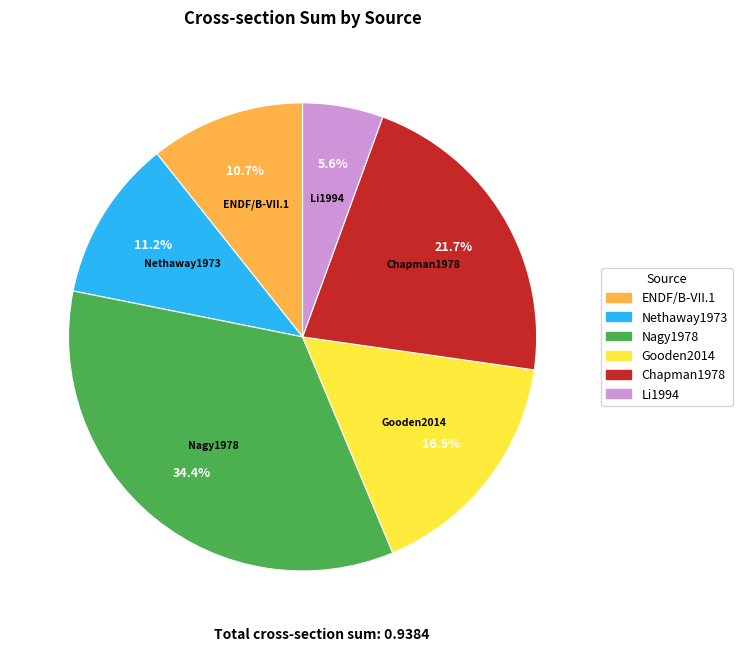

Combined, do Chapman1978 and Gooden2014 account for over 50%?

No